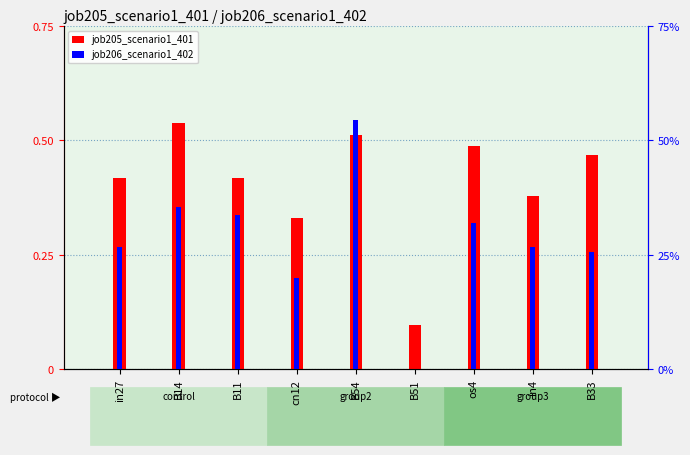

At which label is job205_scenario1_401 closest to 0?

B51